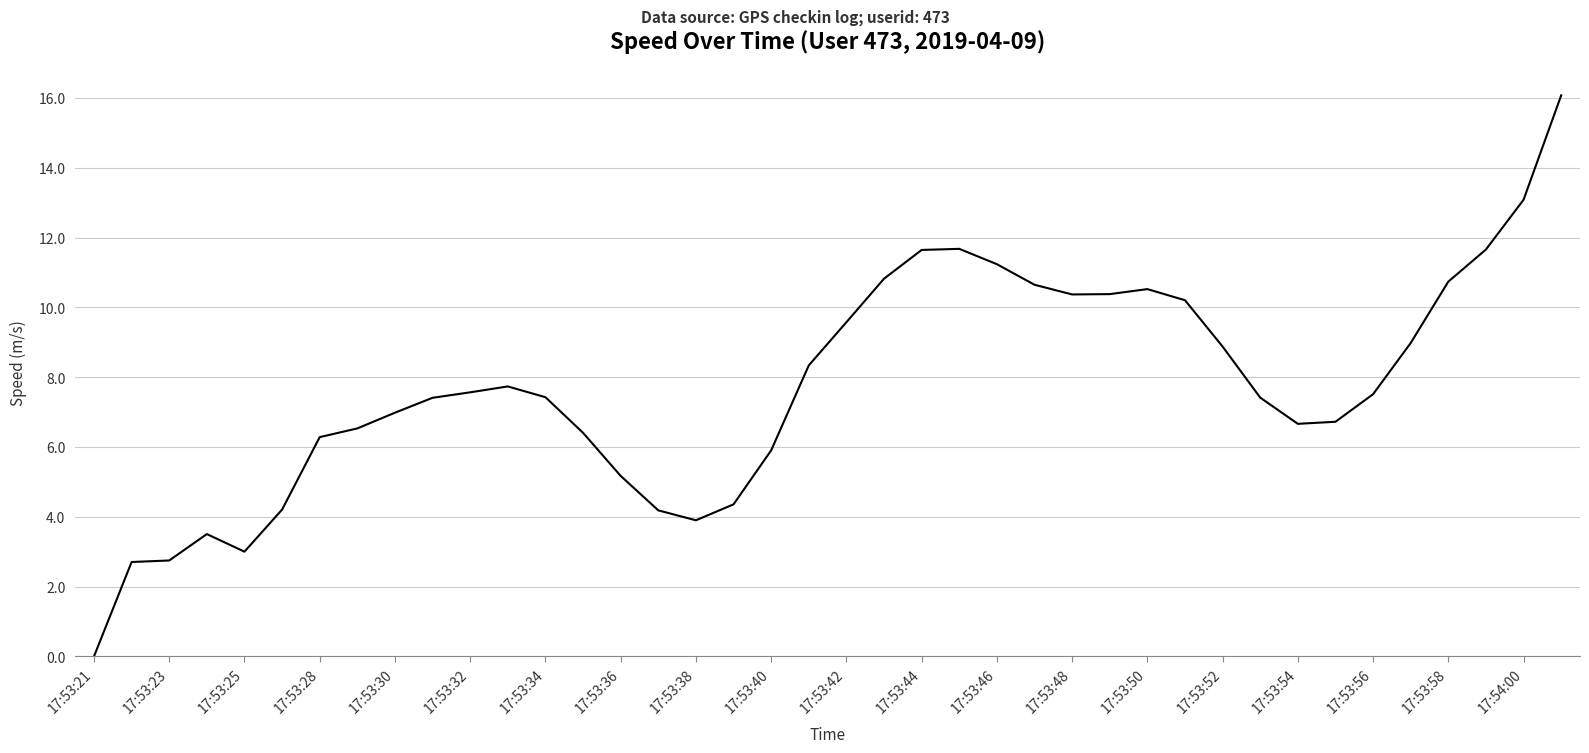

What is the difference between the maximum and minimum values?

16.1